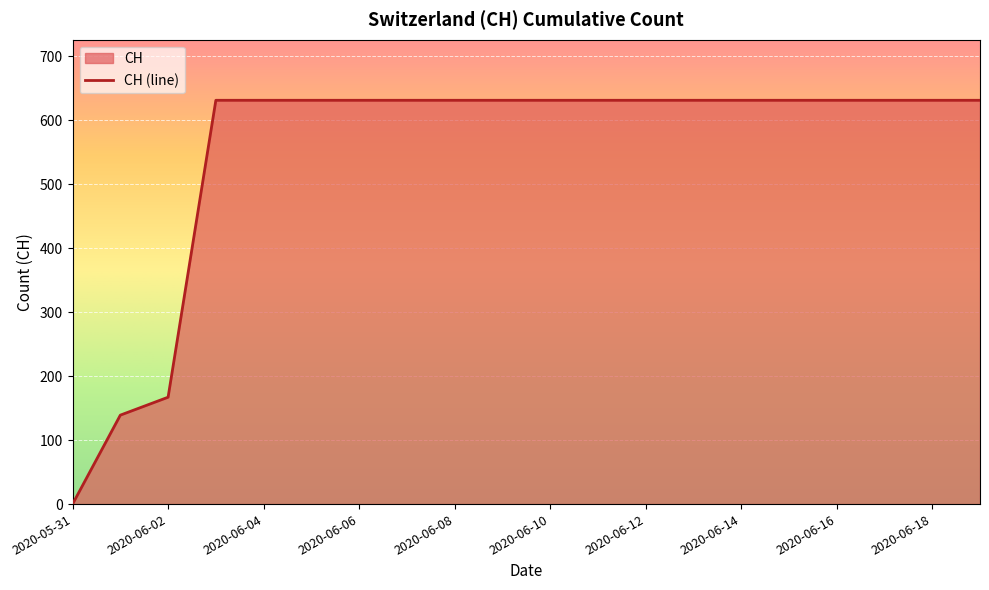

Count the number of categories in the chart.

20